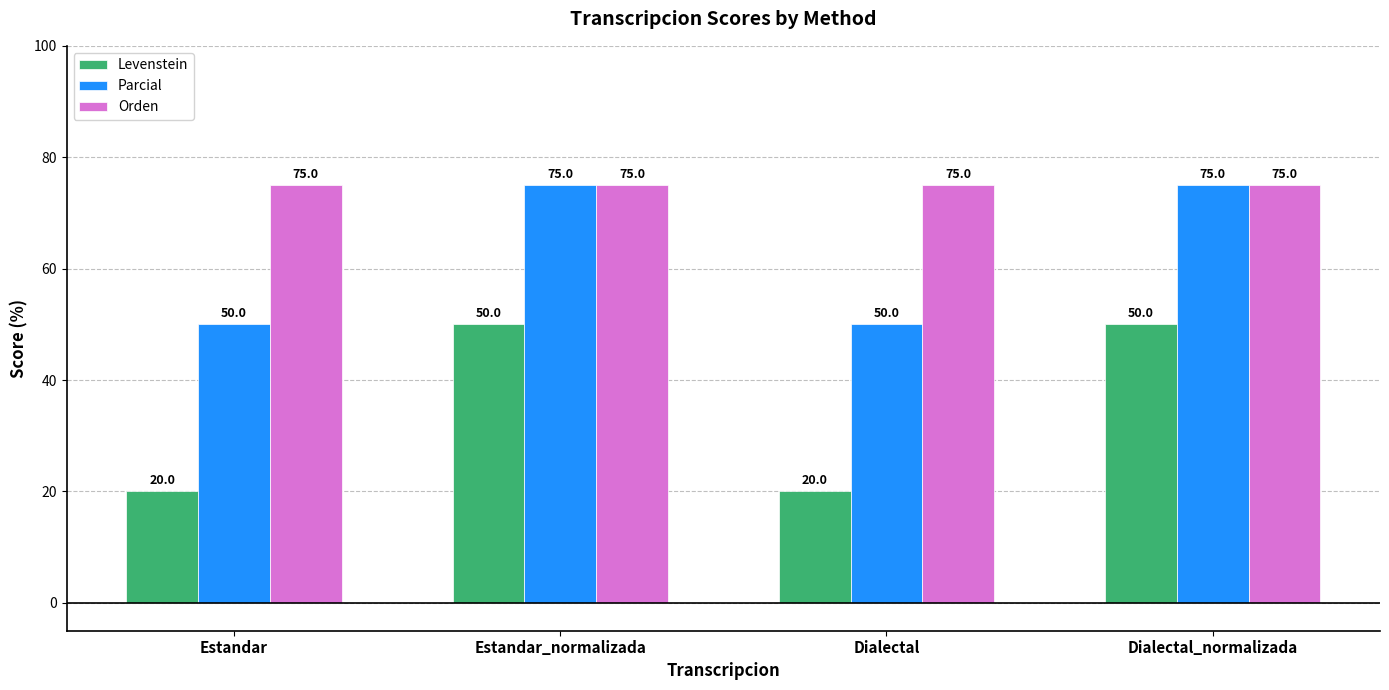

What is the difference between the Levenstein values at Dialectal_normalizada and Estandar?

30.0